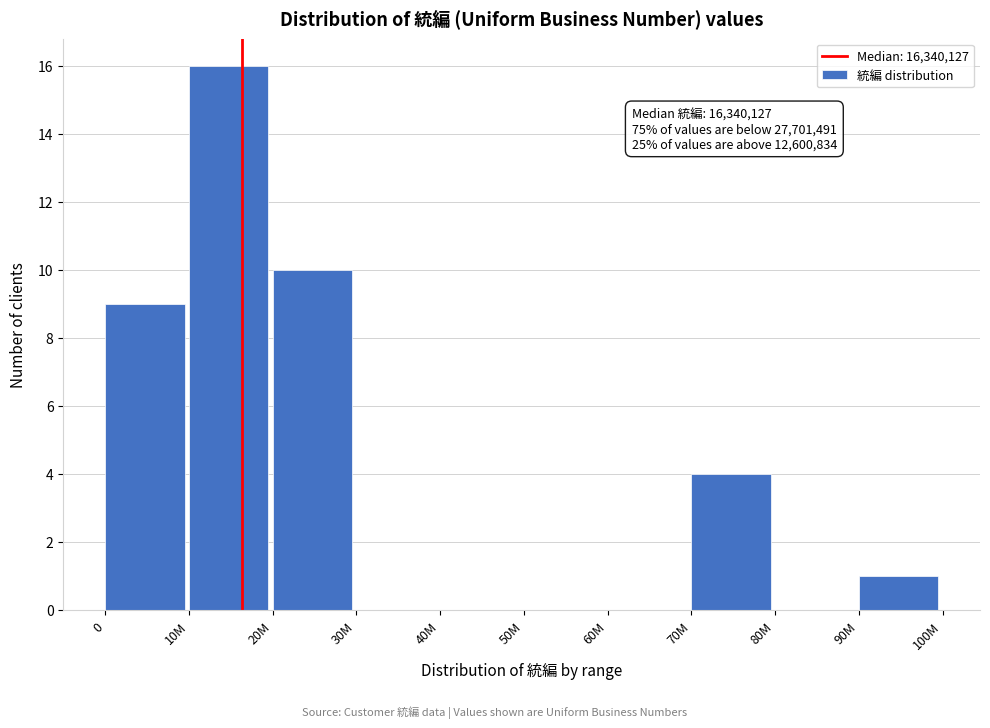

Reading right to left, extract all data points from this chart.

90M=1	80M=0	70M=4	60M=0	50M=0	40M=0	30M=0	20M=10	10M=16	0=9